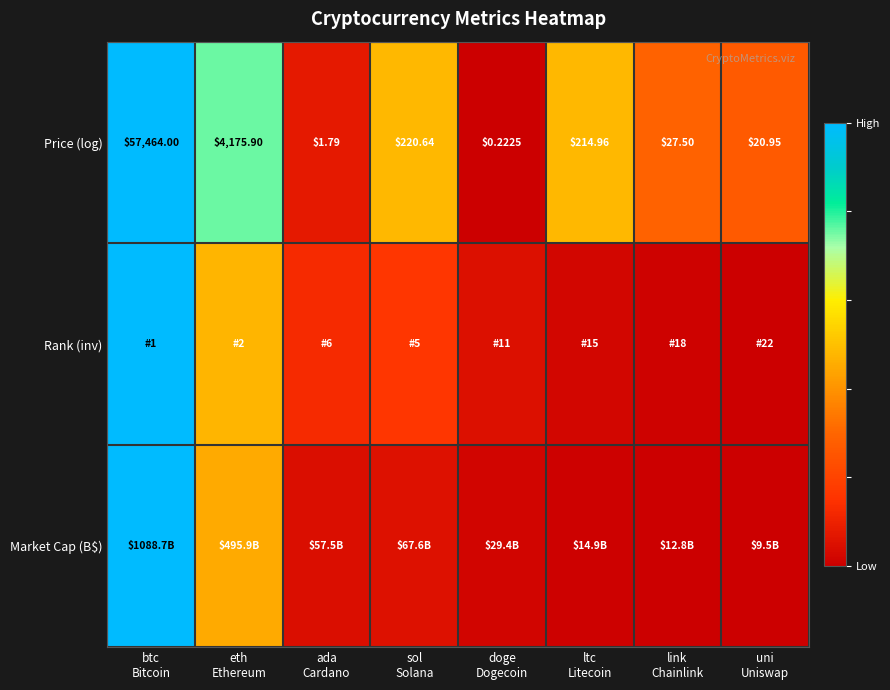

What is the maximum value shown in the chart?

1.0